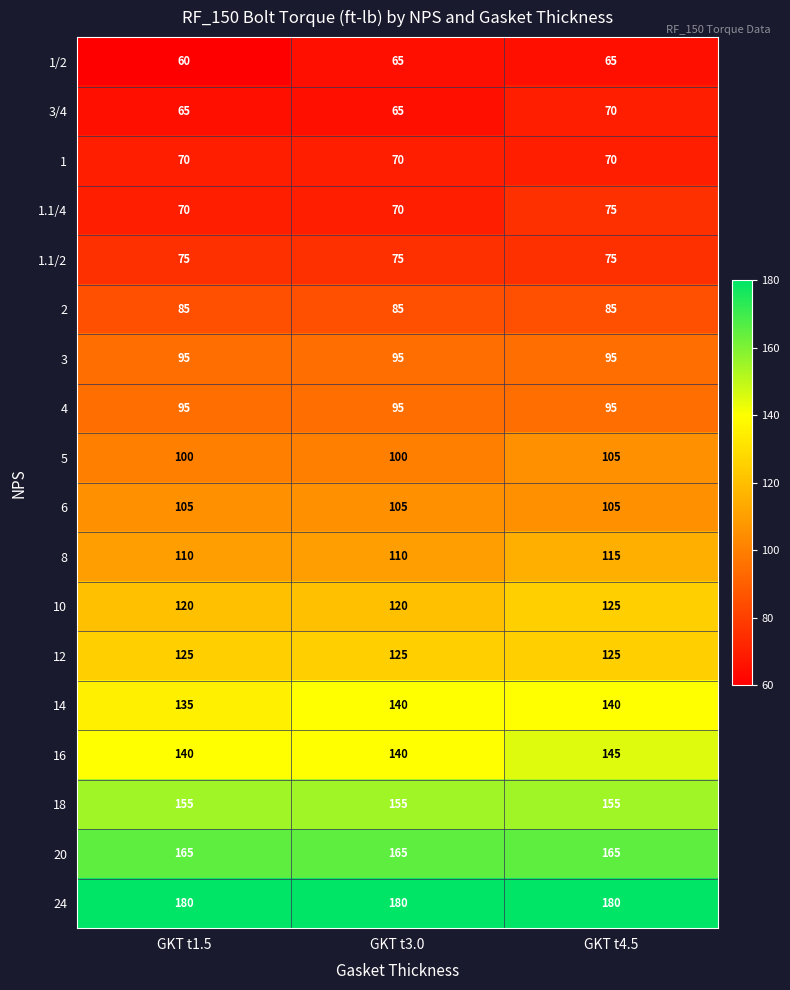

Which series has the largest total across all categories?

24